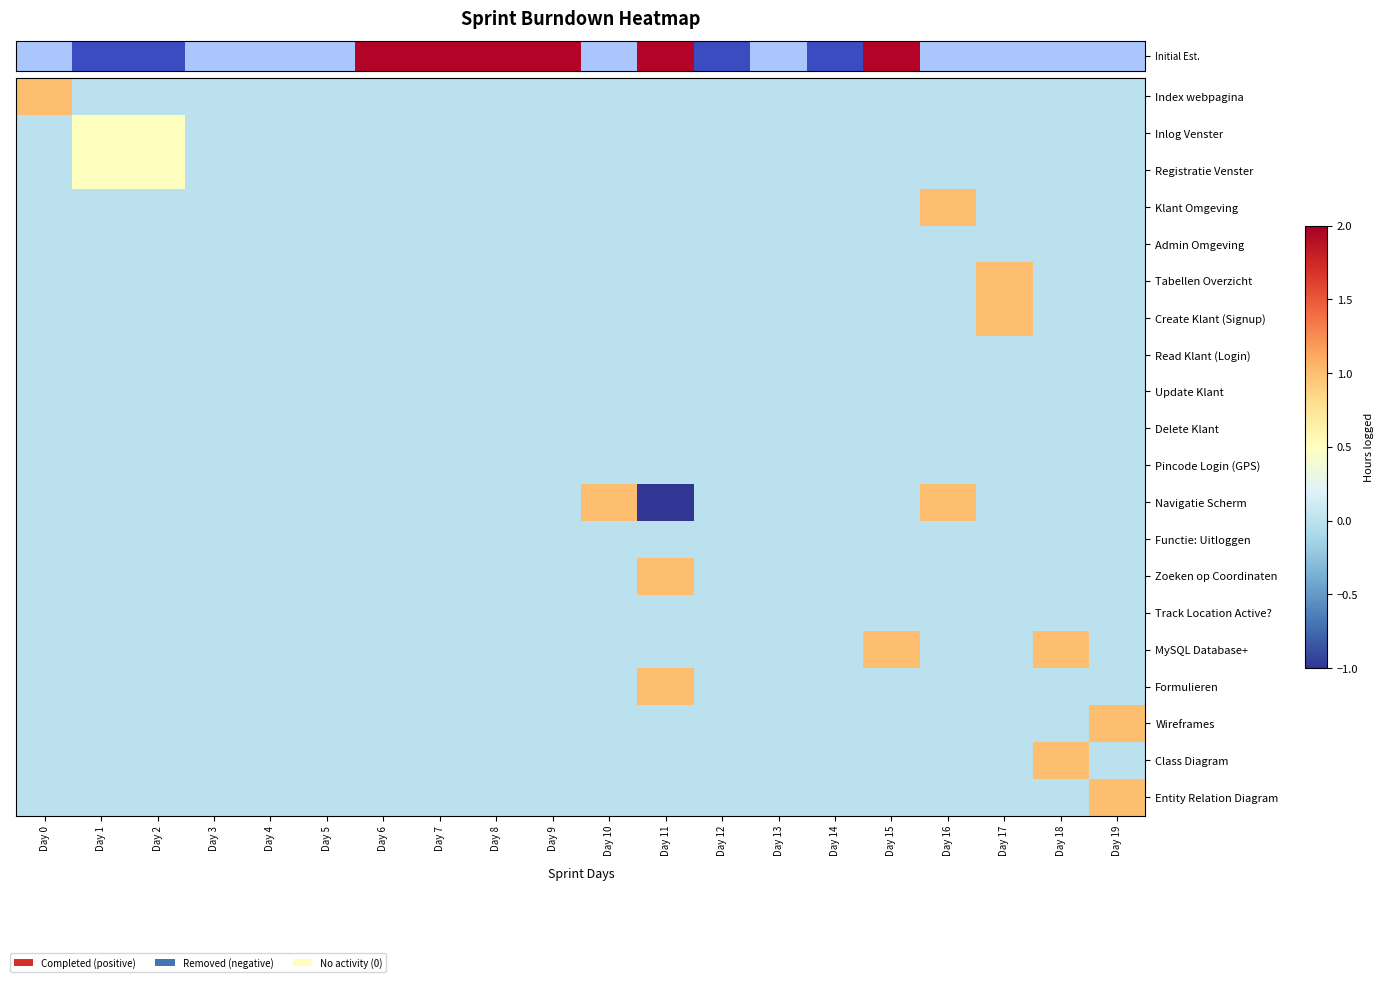

At which category is the sum across all series the highest?

Day 16